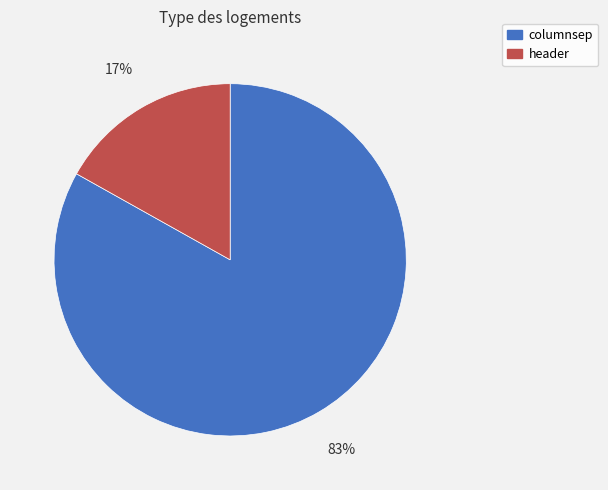

What percentage is the header slice, to the nearest percent?

17%